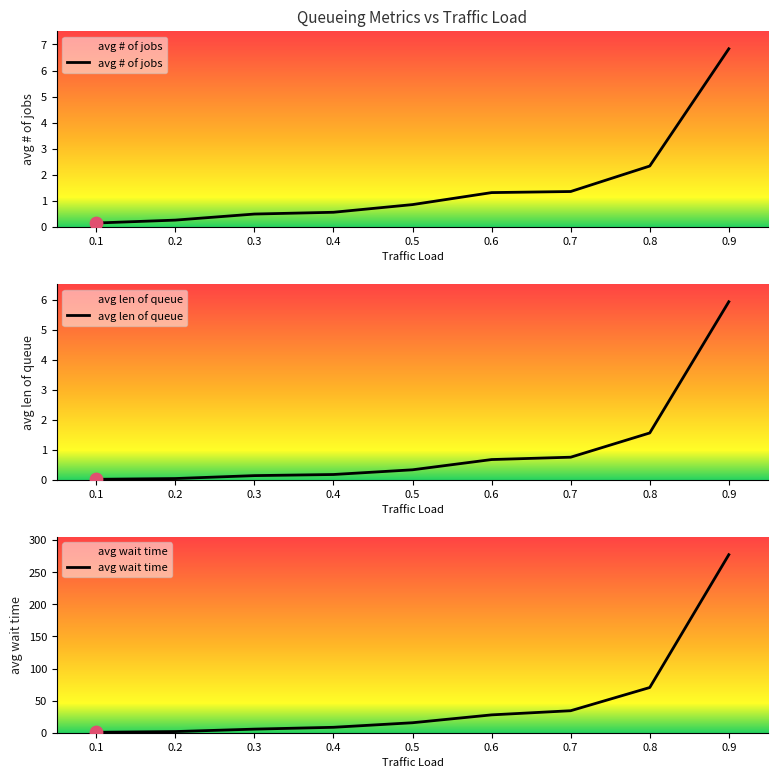

At how many categories does at least one series exceed 138?

1